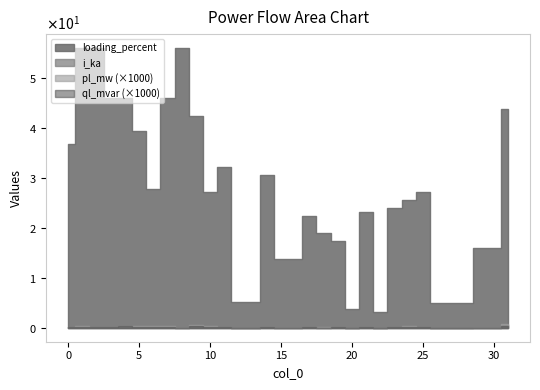

Rank the series by their maximum value, from lowest to highest.

ql_mvar, pl_mw, i_ka, loading_percent